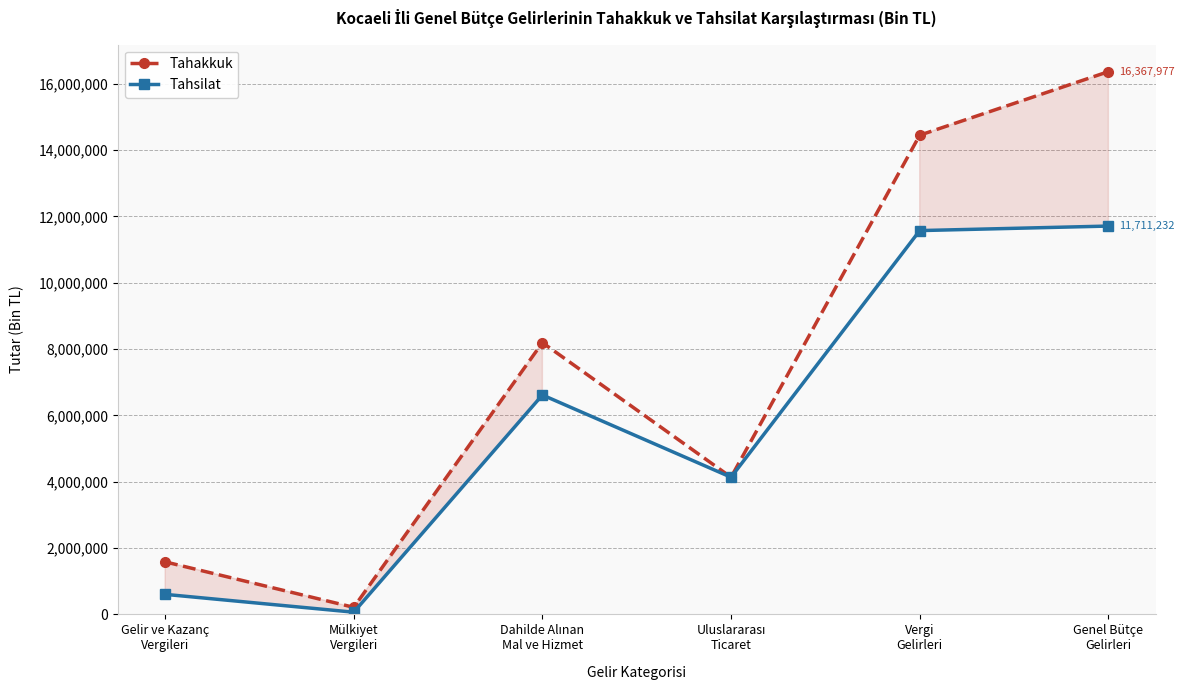

Which series has the widest spread of values?

Tahakkuk